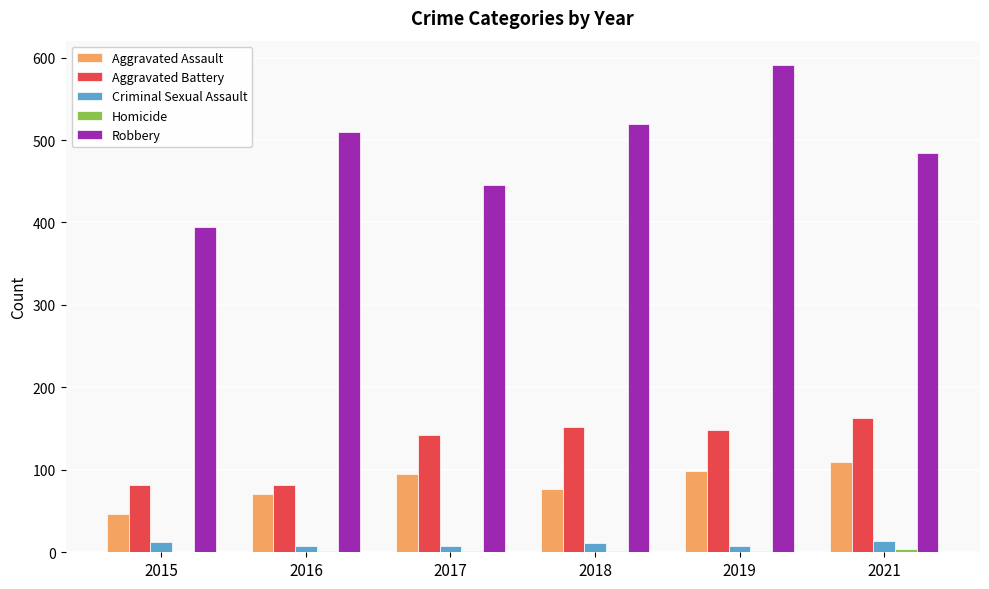

The value of Aggravated Assault at 2017 is 137. True or false?

False